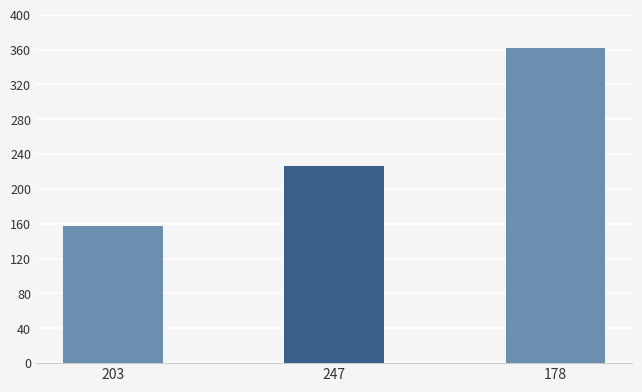

Does the chart contain any negative values?

No